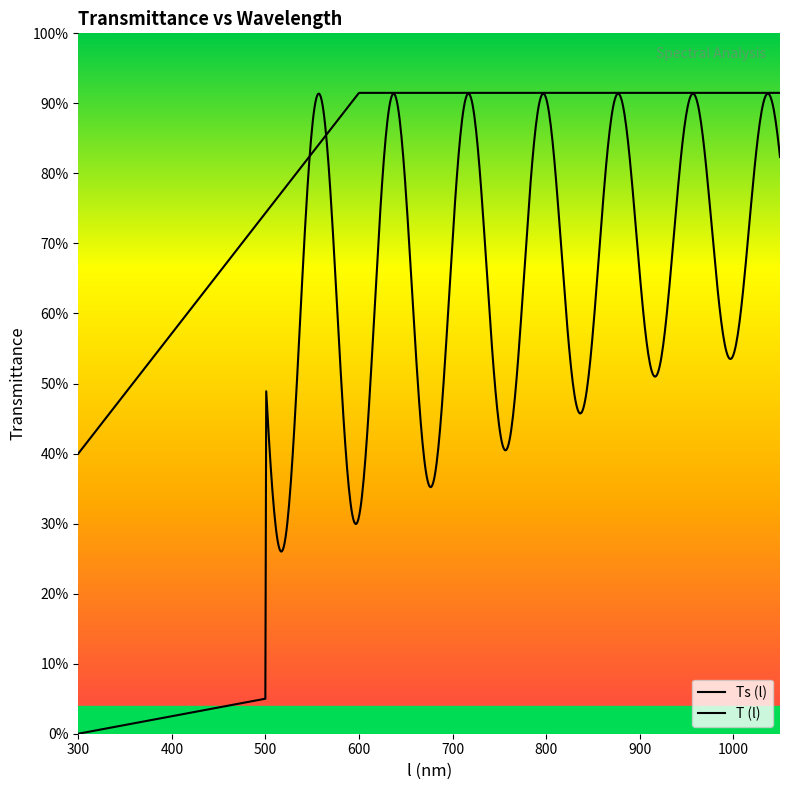

Is this an area chart (filled region under the line)?

No